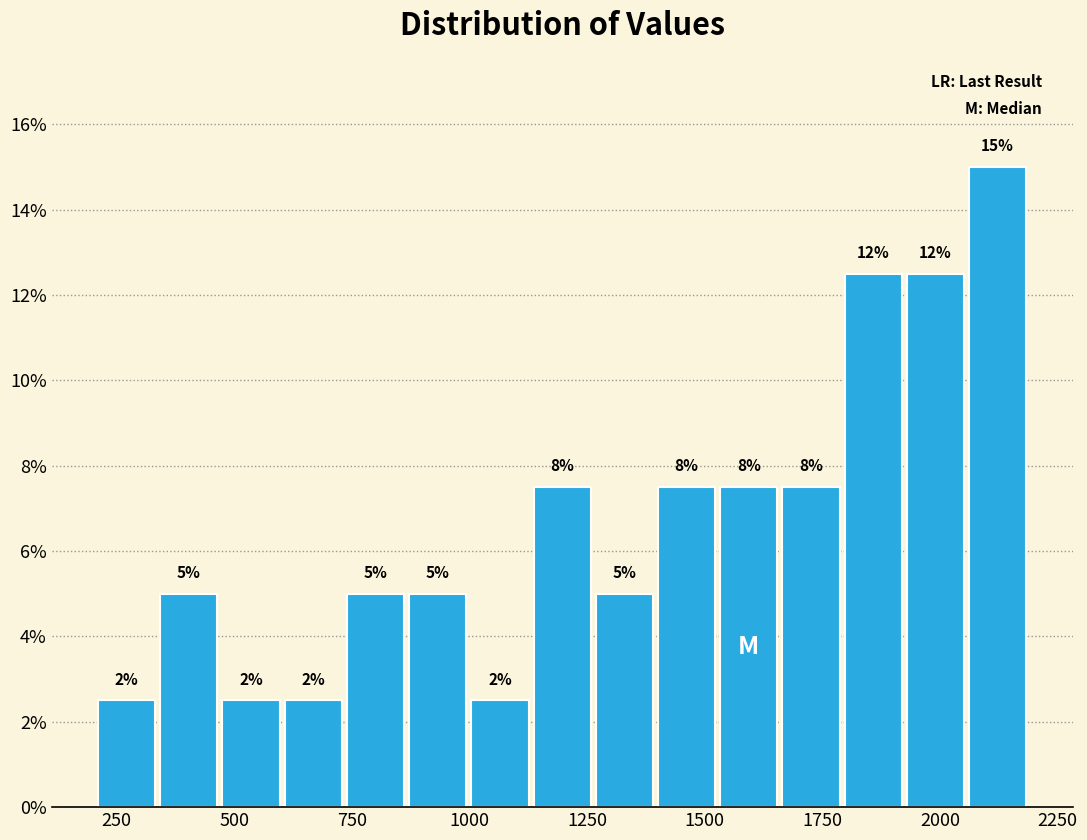

Read against the x-axis, roughly where is the centre of the tallest bar?

2100